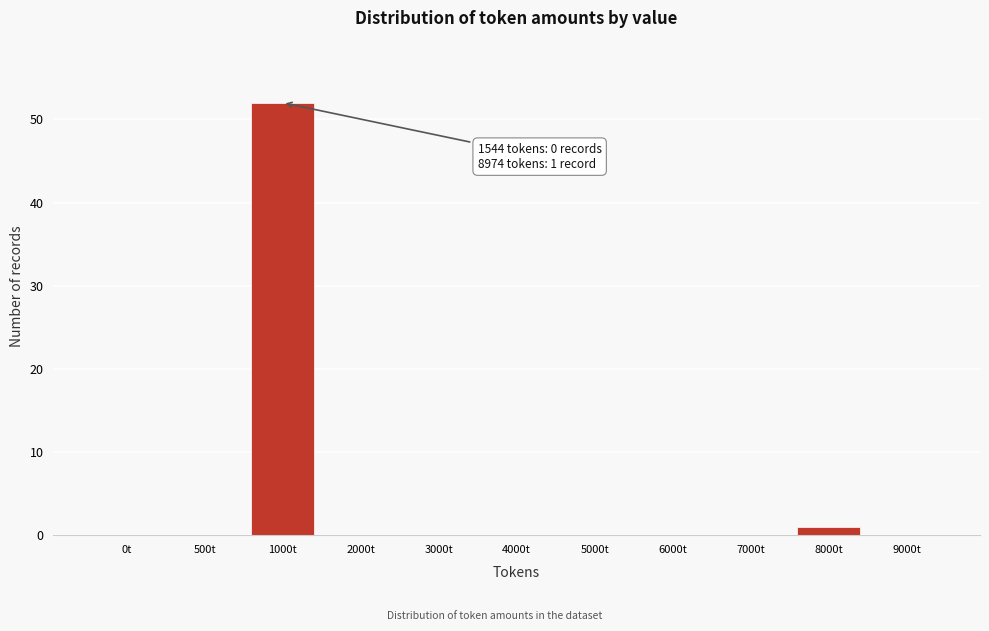

Reading left to right, extract all data points from this chart.

0t=0	500t=0	1000t=52	2000t=0	3000t=0	4000t=0	5000t=0	6000t=0	7000t=0	8000t=1	9000t=0